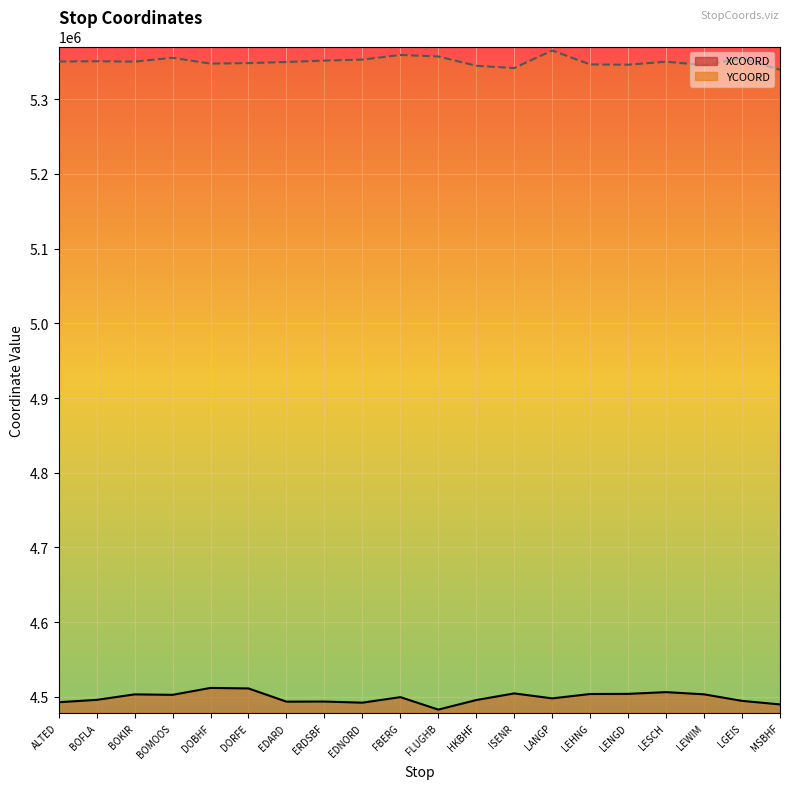

Reading left to right, list all the values displayed in this chart.

XCOORD: ALTED=4492790.5	BOFLA=4495929.5	BOKIR=4503278.5	BOMOOS=4502669.0	DOBHF=4511935.0	DORFE=4511233.5	EDARD=4493546.5	ERDSBF=4493682.5	EDNORD=4492177.5	FBERG=4499590.5	FLUGHB=4482894.0	HKBHF=4495707.0	ISENR=4504581.0	LANGP=4497936.0	LEHNG=4503791.5	LENGD=4503969.0	LESCH=4506290.0	LEWIM=4503343.0	LGEIS=4494580.0	MSBHF=4489838.5
YCOORD: ALTED=5350524.5	BOFLA=5350882.5	BOKIR=5350340.5	BOMOOS=5355514.0	DOBHF=5347670.0	DORFE=5348363.0	EDARD=5349869.5	ERDSBF=5351729.0	EDNORD=5353085.5	FBERG=5359250.5	FLUGHB=5357244.5	HKBHF=5344803.5	ISENR=5341783.5	LANGP=5365234.5	LEHNG=5346582.5	LENGD=5346187.0	LESCH=5350242.0	LEWIM=5345680.0	LGEIS=5354717.5	MSBHF=5339512.0